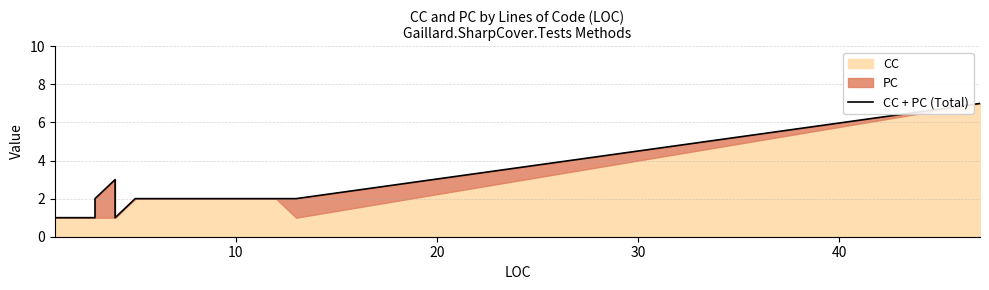

True or false: the data shows 4 at 9.

False